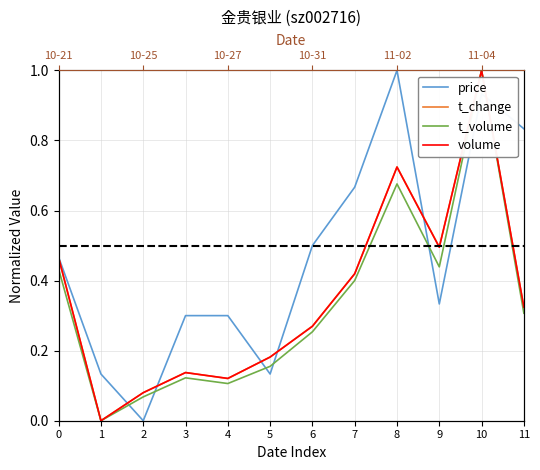

Reading left to right, what are all the values shown in this chart?

price: 0=0.5	1=0.1	2=0.0	3=0.3	4=0.3	5=0.1	6=0.5	7=0.7	8=1.0	9=0.3	10=0.9	11=0.8
t_change: 0=0.5	1=0.0	2=0.1	3=0.1	4=0.1	5=0.2	6=0.3	7=0.4	8=0.7	9=0.5	10=1.0	11=0.3
t_volume: 0=0.4	1=0.0	2=0.1	3=0.1	4=0.1	5=0.2	6=0.3	7=0.4	8=0.7	9=0.4	10=1.0	11=0.3
volume: 0=0.5	1=0.0	2=0.1	3=0.1	4=0.1	5=0.2	6=0.3	7=0.4	8=0.7	9=0.5	10=1.0	11=0.3